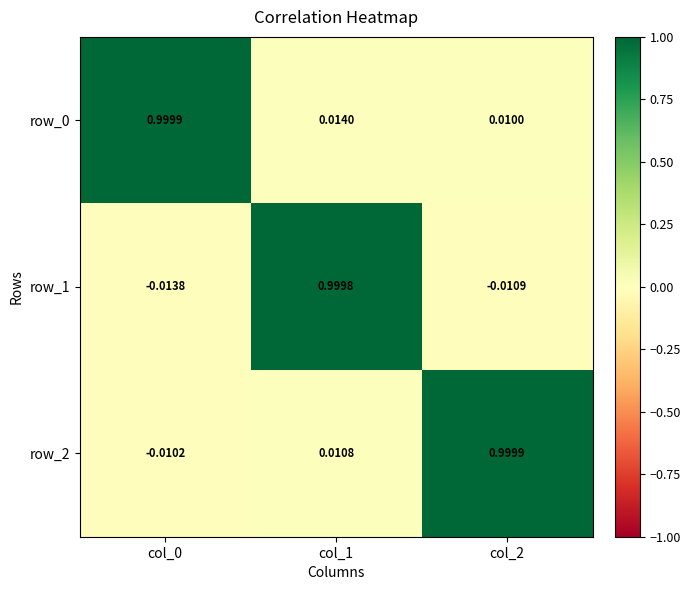

What is the sum of all row_1 values?

1.0